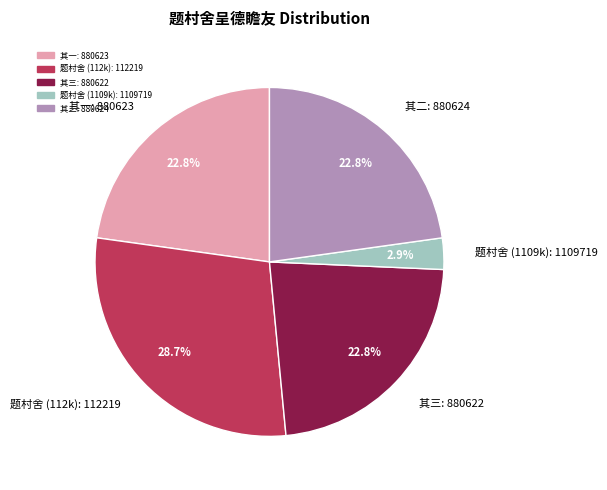

What is the total percentage of 其二: 880624 and 其一: 880623?

45.6%